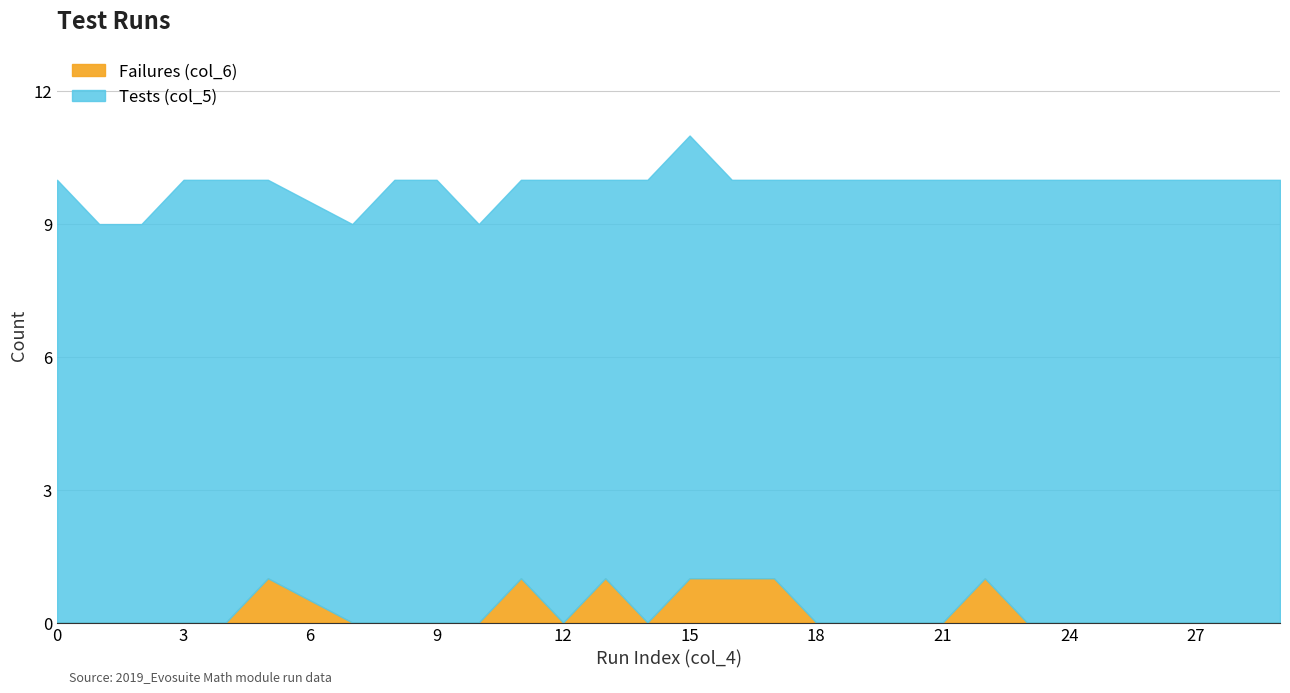

What is the sum of the Failures (col_6) values at 23 and 5?

1